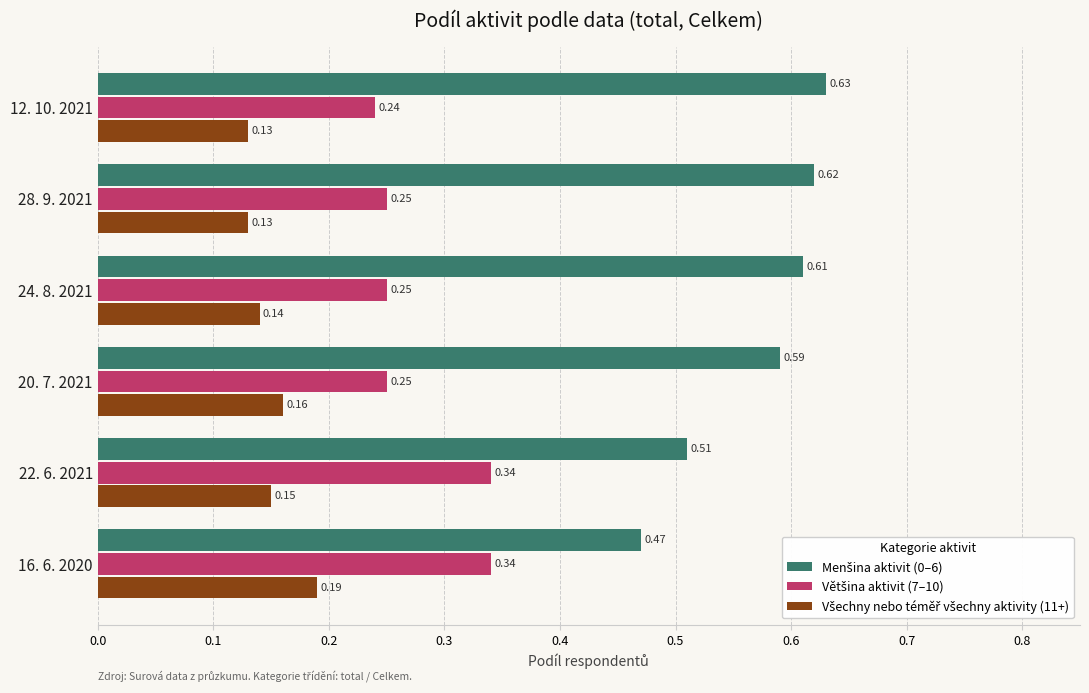

At how many categories does at least one series exceed 0?

6